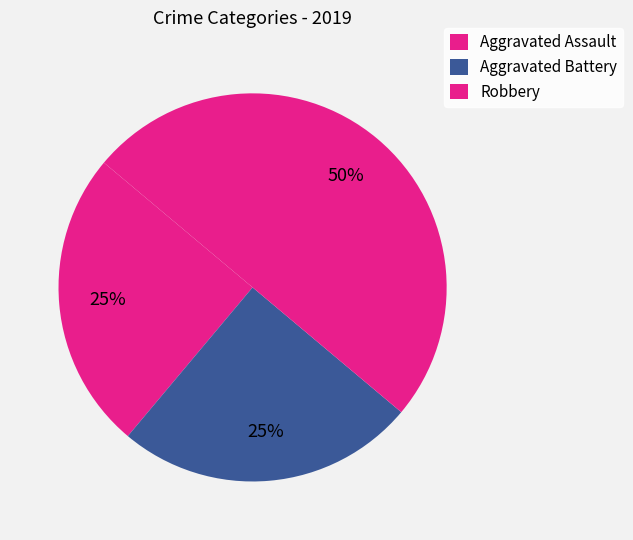

To the nearest percent, what percentage of the pie is Aggravated Battery?

25%